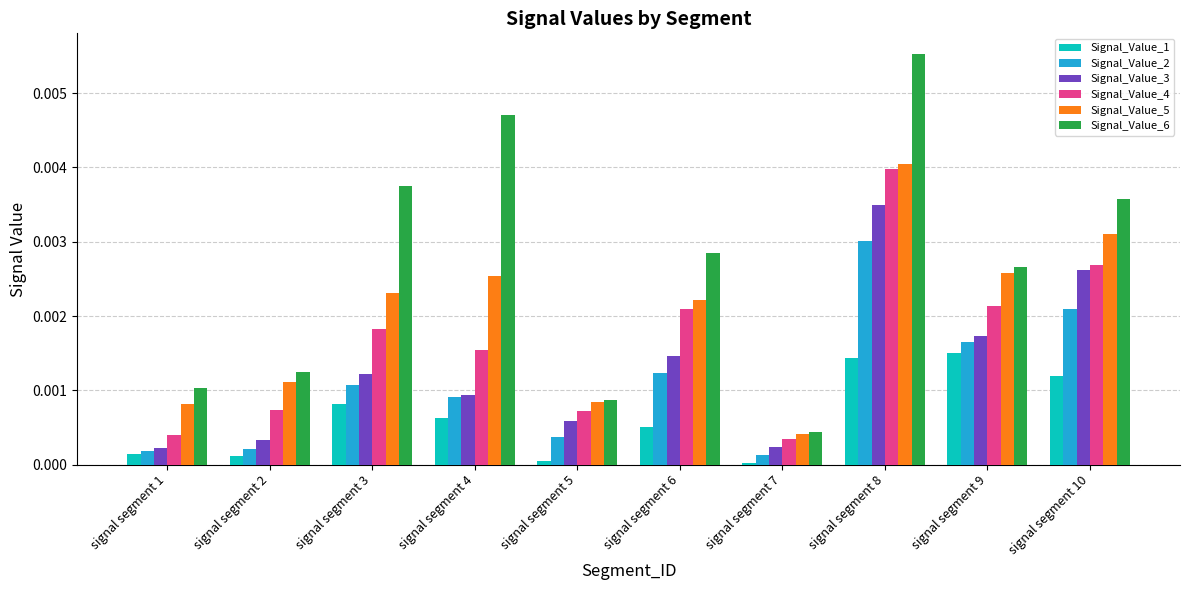

Where is Signal_Value_2 nearest to the value 0?

signal segment 7